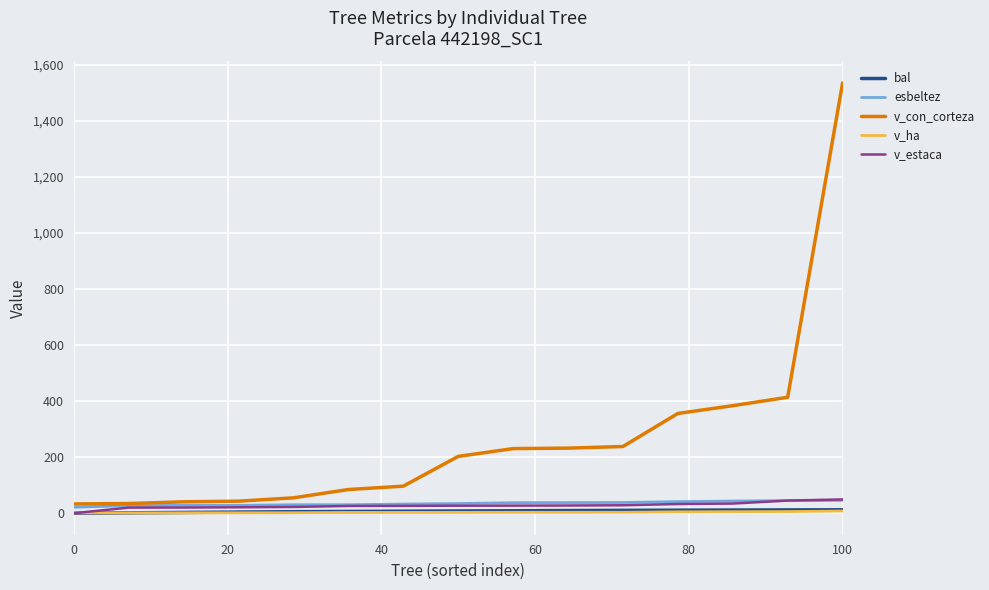

What is the greatest value displayed?

1535.5